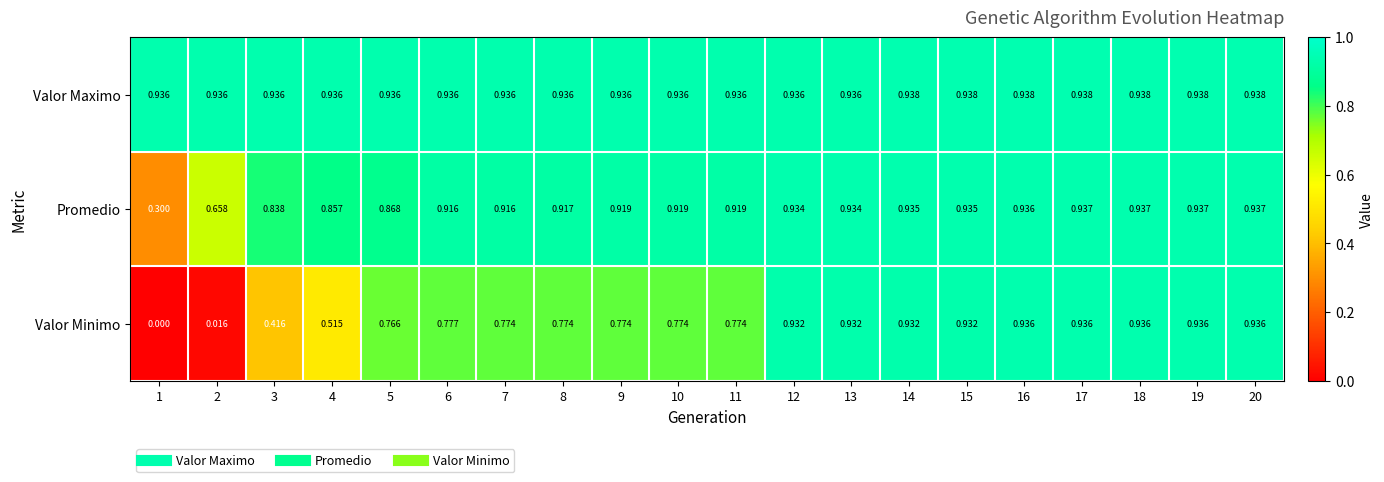

Between 16 and 20, which series saw the biggest shift?

Promedio